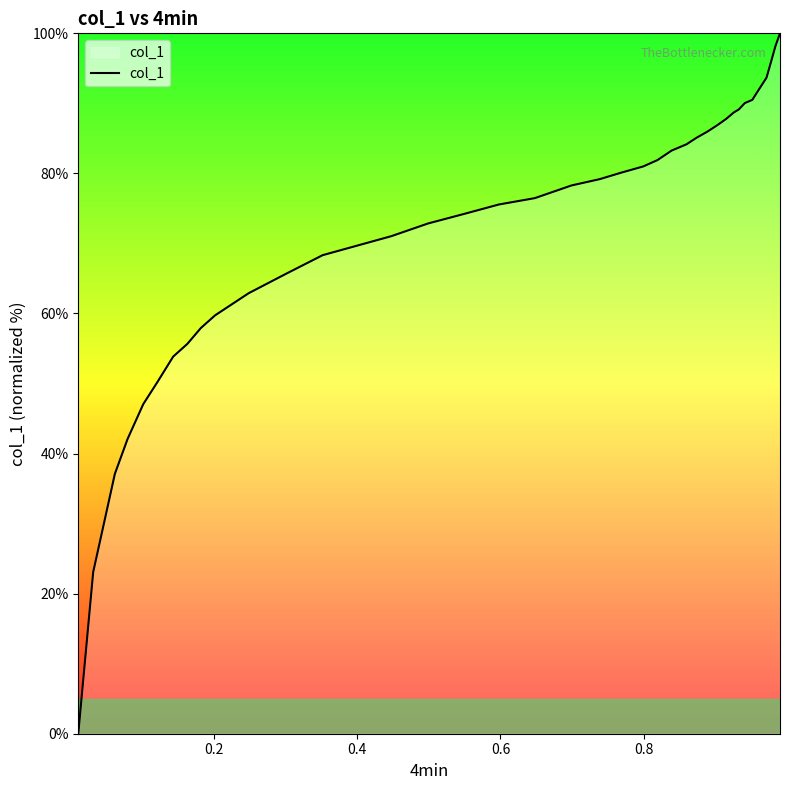

How many lines are shown in the chart?

1